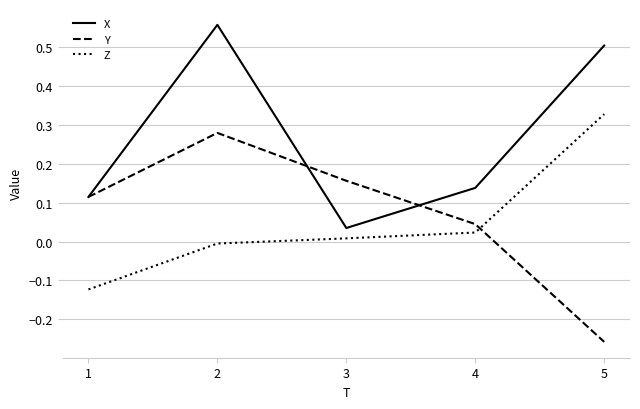

The Y series shows -0.5 at 5. True or false?

False